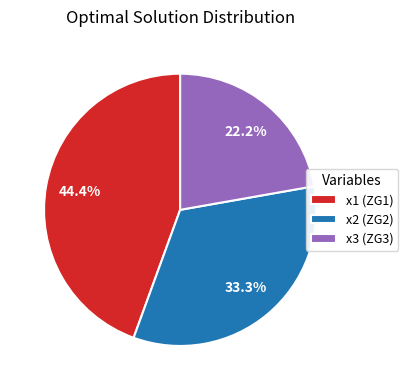

What is the ratio of the value at x1 (ZG1) to the value at x2 (ZG2)?

1.3